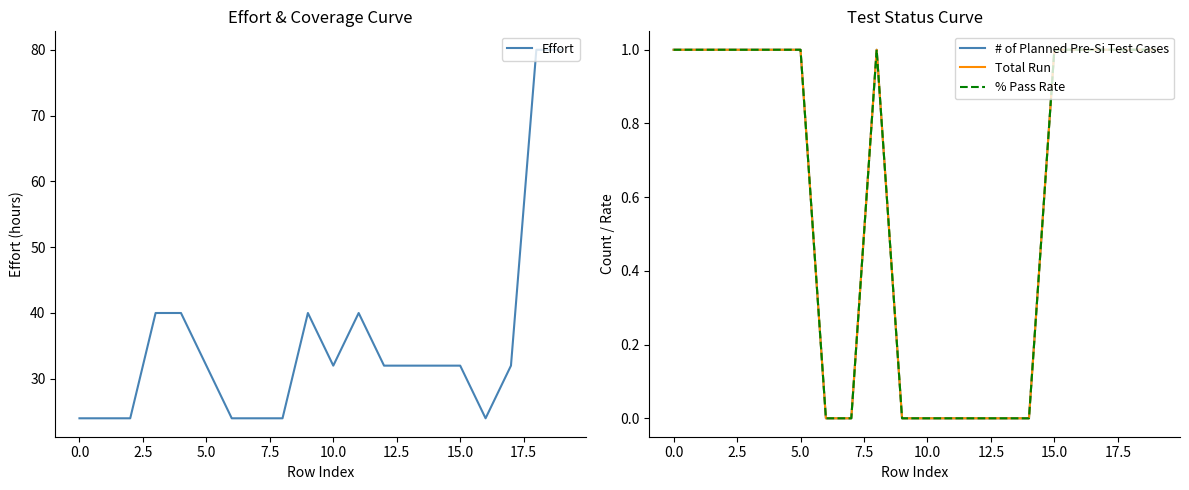

How many values in the # of Planned Pre-Si Test Cases series are below 1?

8